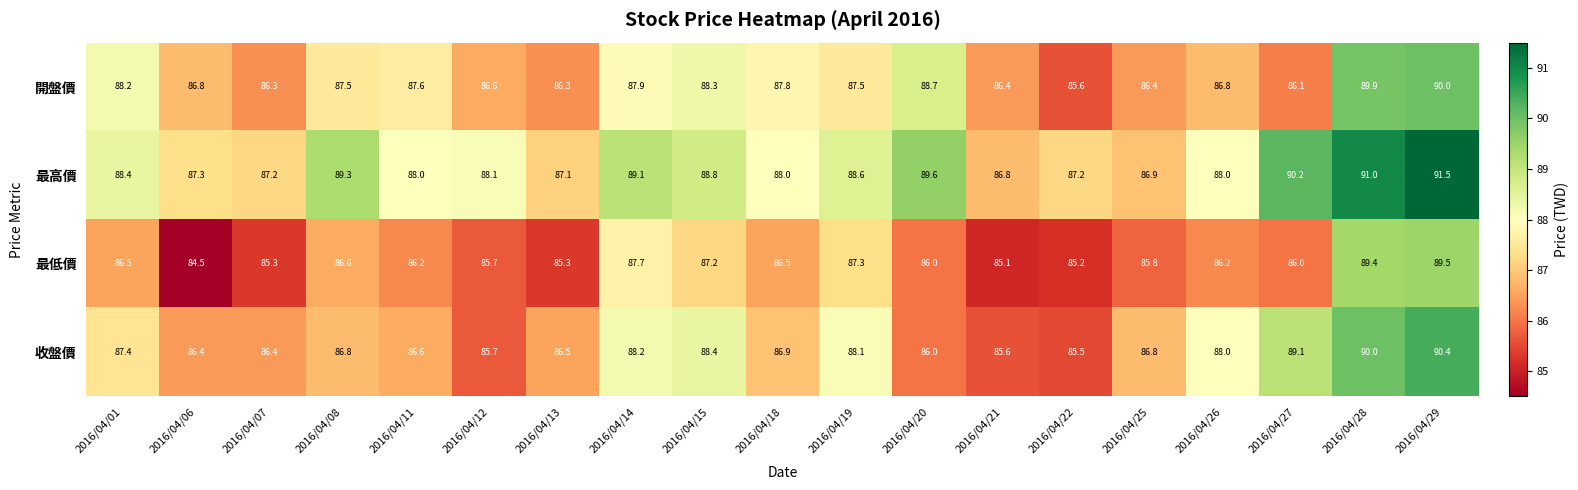

What is the average value of the 開盤價 series?

87.4